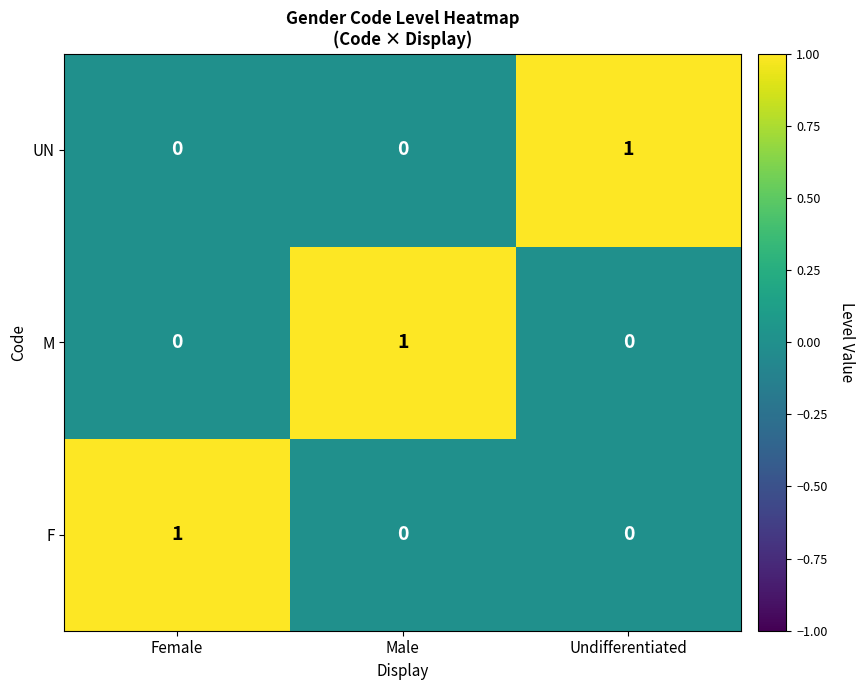

Is the value of F at Undifferentiated greater than the value of M at Male?

No